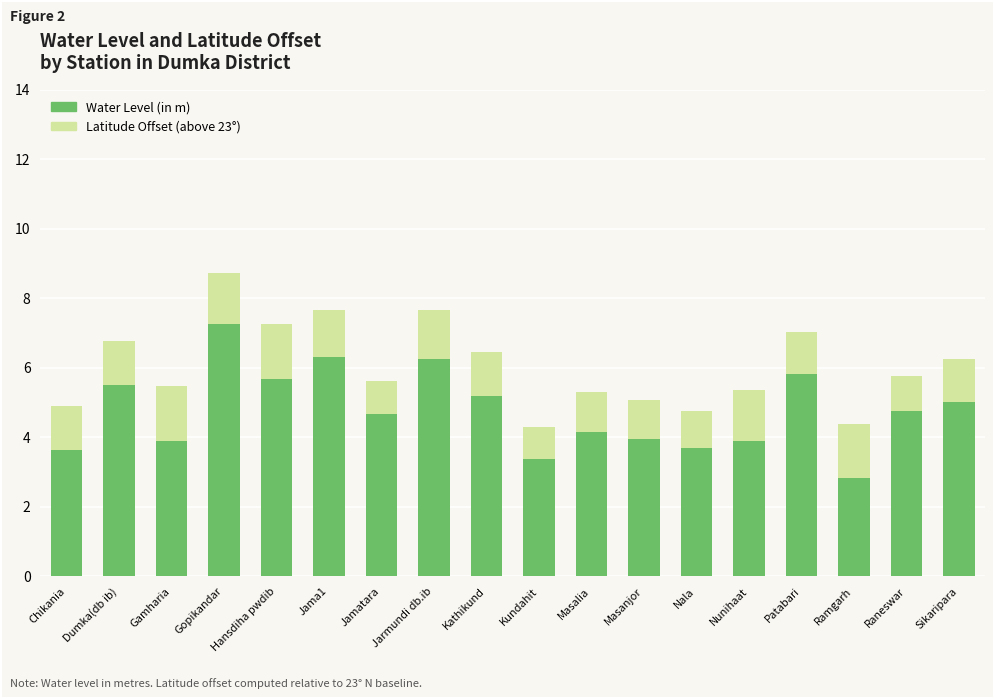

What is the sum of the Water Level (in m) values at Kundahit and Nunihaat?

7.3